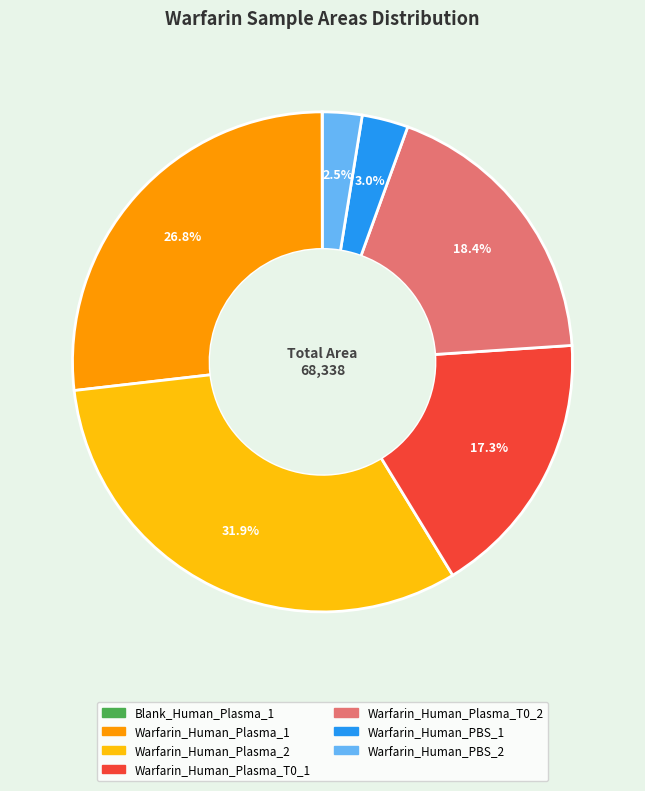

Is there any slice that represents more than half of the pie?

No